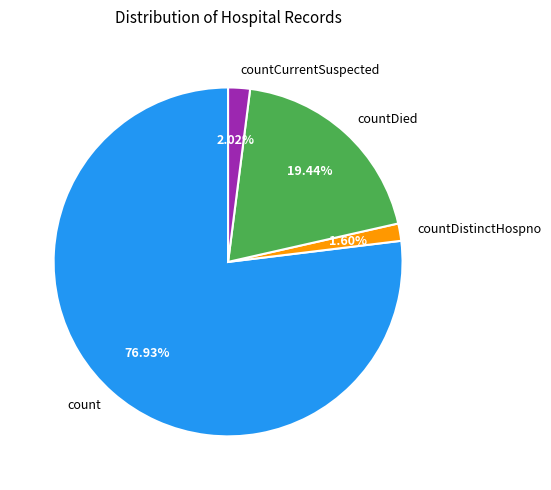

What is the largest slice in the pie chart?

count